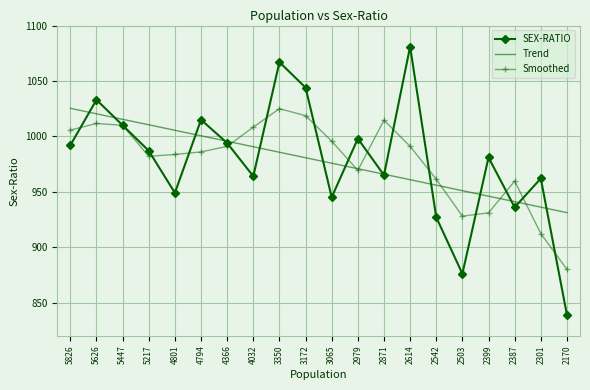

In SEX-RATIO, how many points are lower than both neighbors (excluding endpoints)?

6